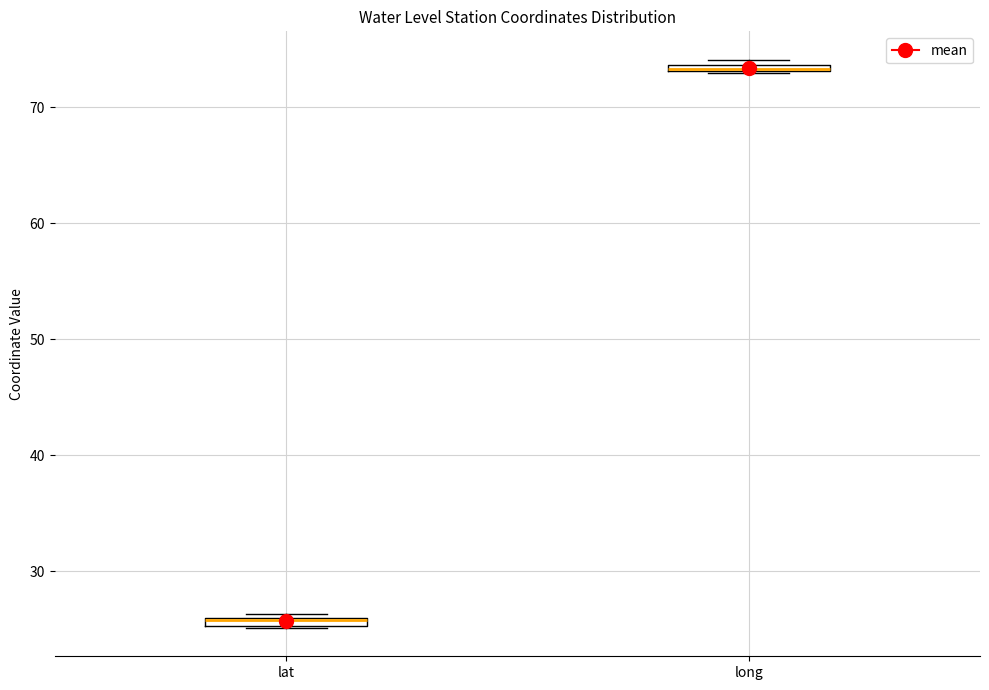

Where is the upper edge of the box for lat on the y-axis? The values are not printed on the chart, so give them approximately, as read against the axis.

26